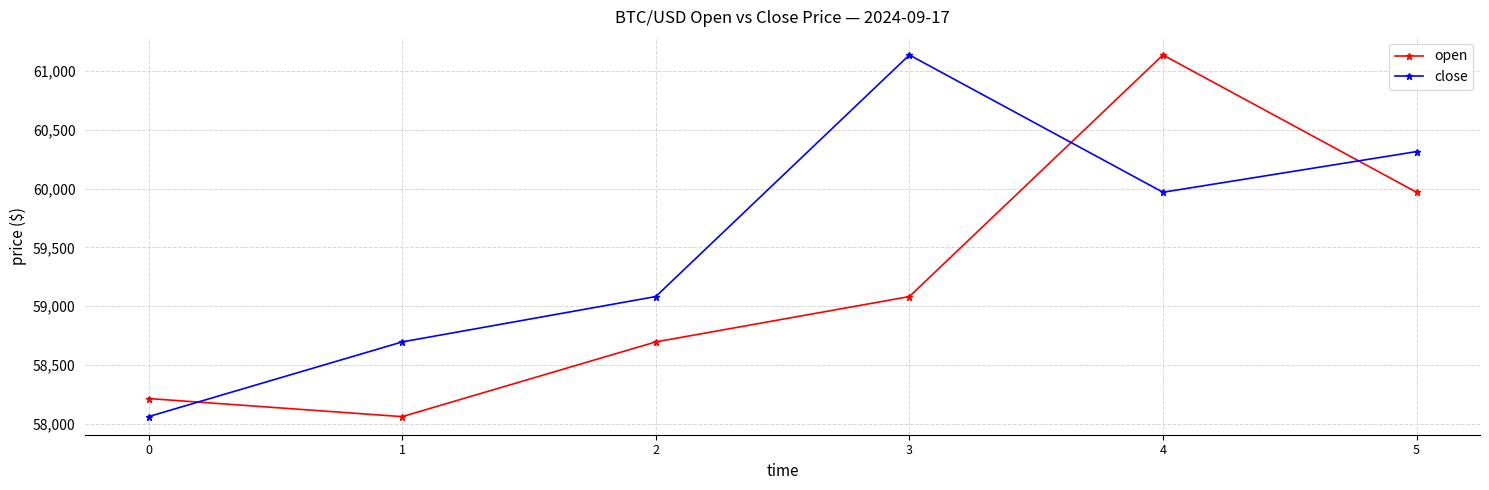

How many lines are shown in the chart?

2